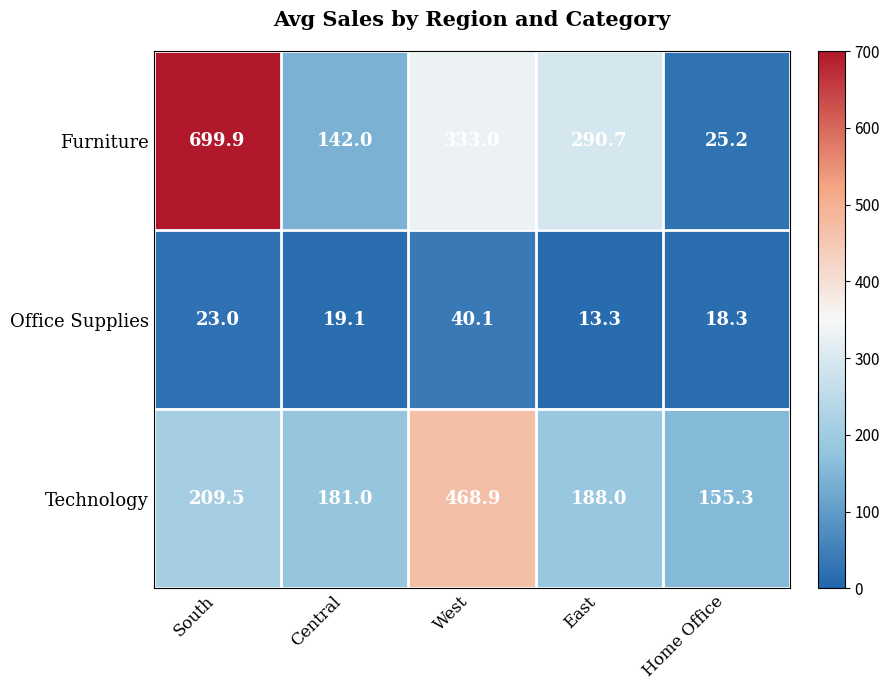

What is the difference between the highest and lowest values at Central?

161.9